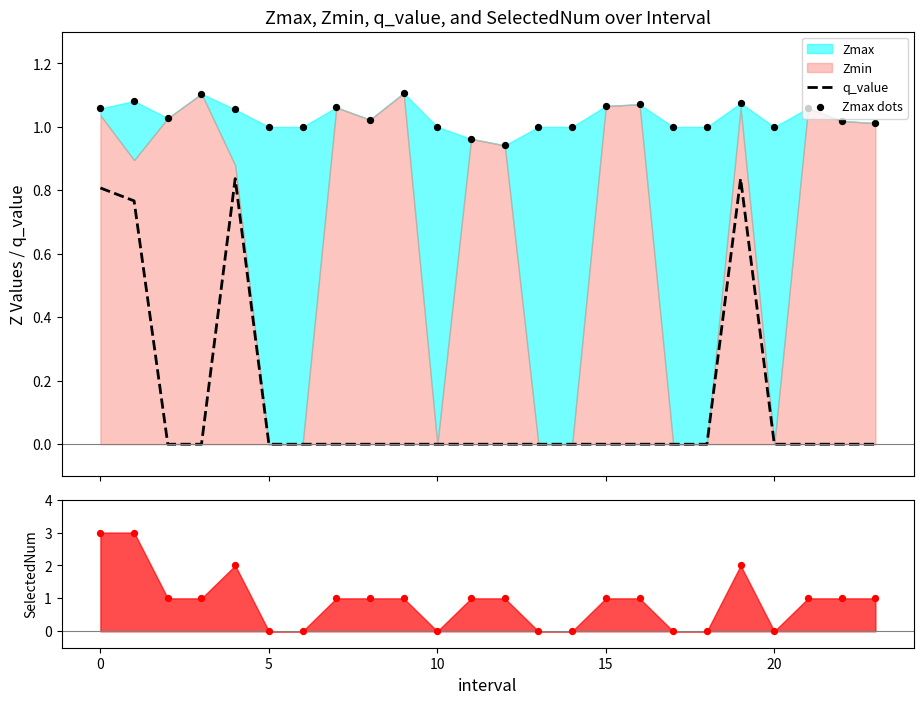

What is the total value across all series at 5?

1.0